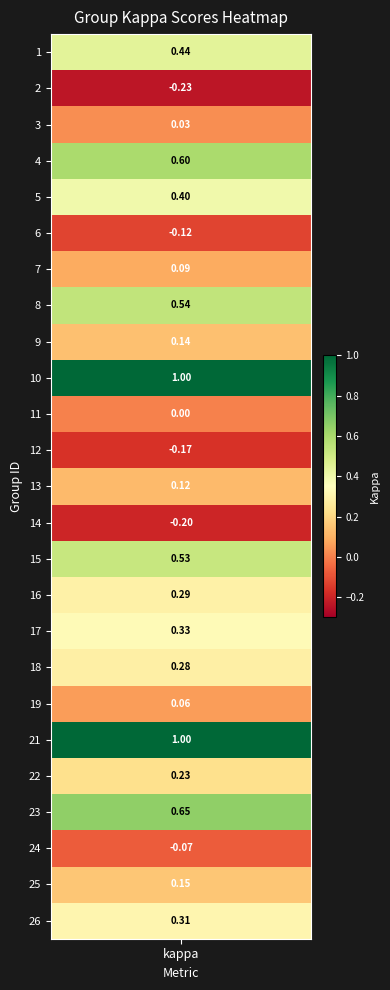

Is it true that the value at 12 is -0.2?

True